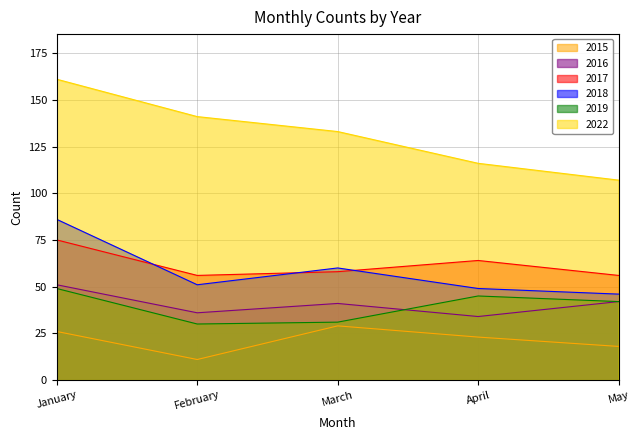

Which category has the lowest value in the 2015 series?

February